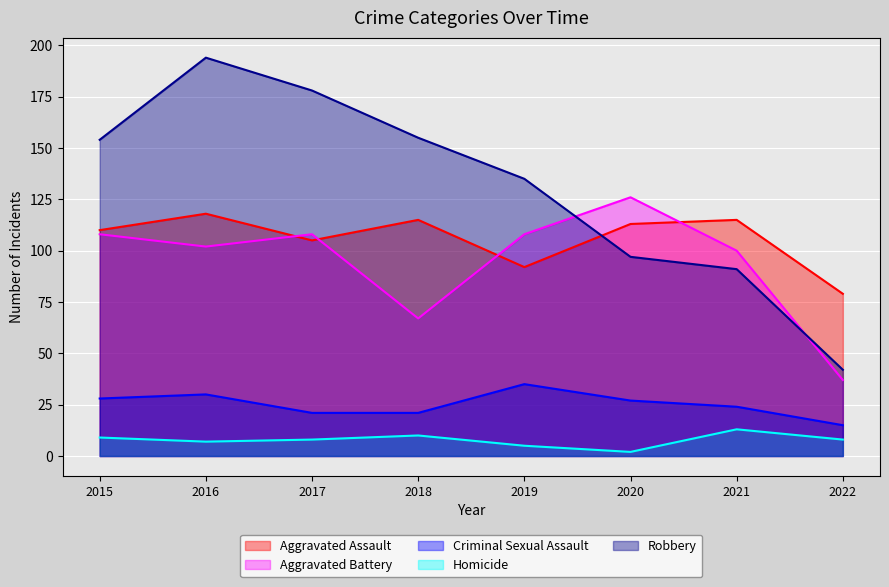

What is the total value across all series at 2020?

365